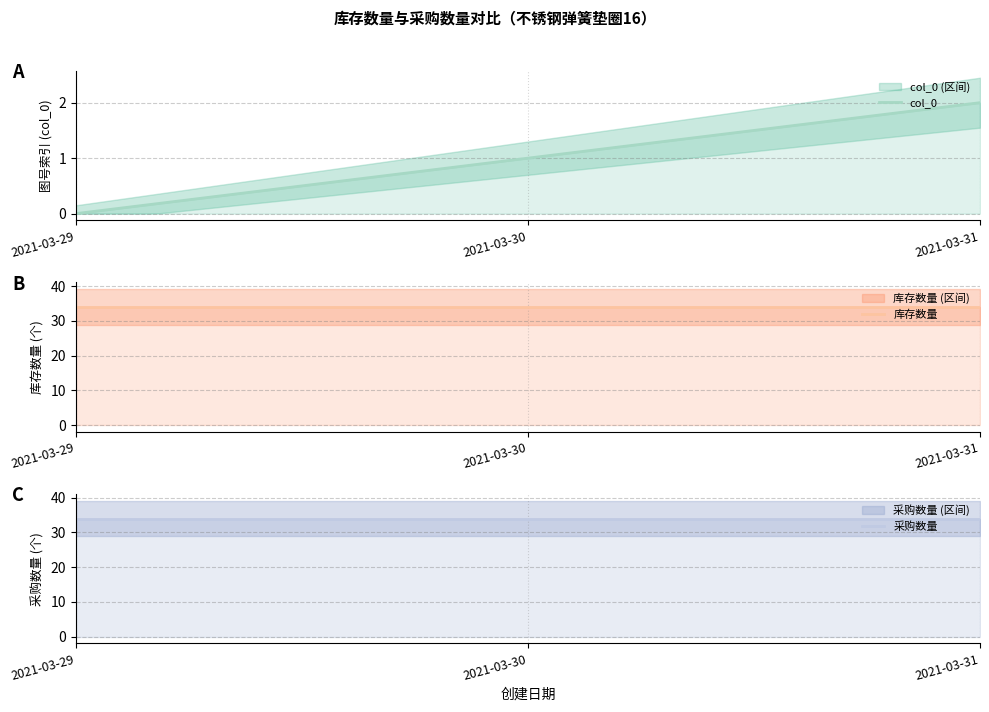

Between 2021-03-29 and 2021-03-30, which series saw the biggest shift?

col_0